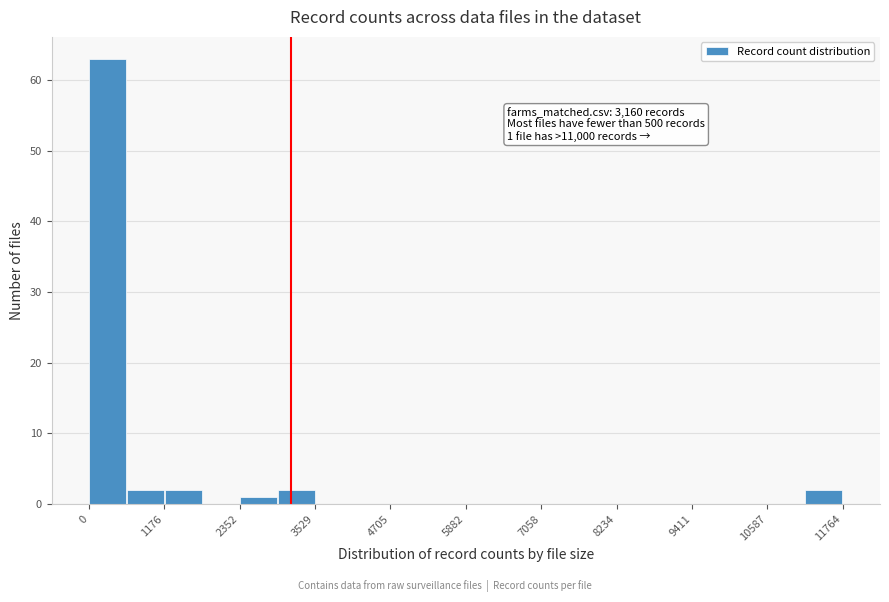

Around what value on the x-axis is the tallest bar? Give the approximate position of its centre, as read against the axis.

200